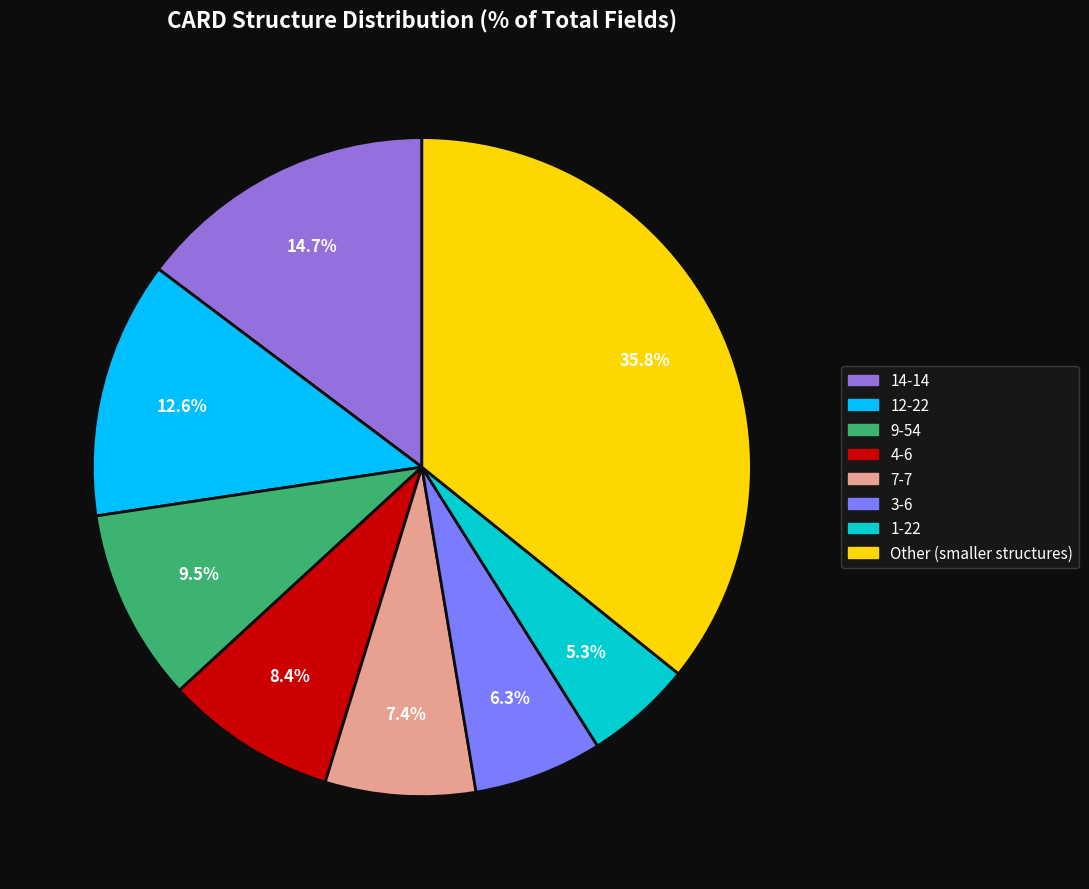

Is there any slice that represents more than half of the pie?

No